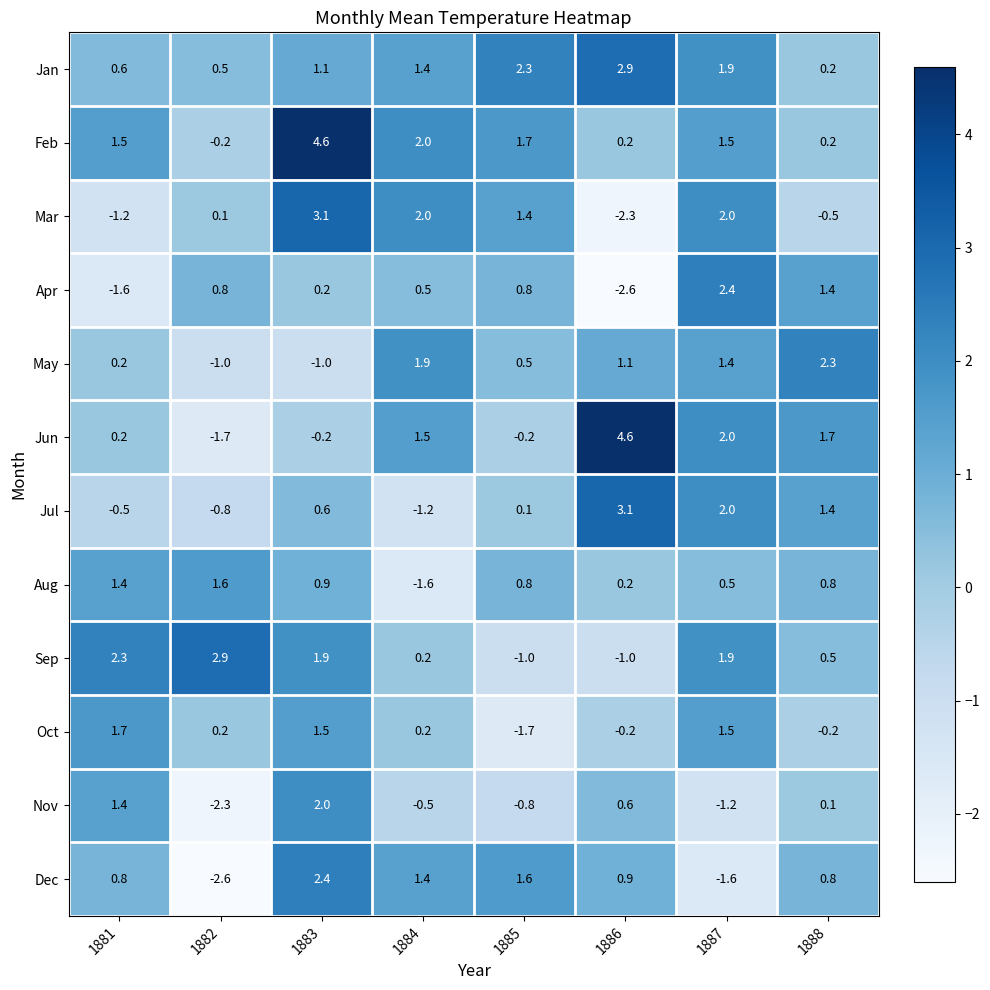

The Jul series shows -0.8 at 1882. True or false?

True